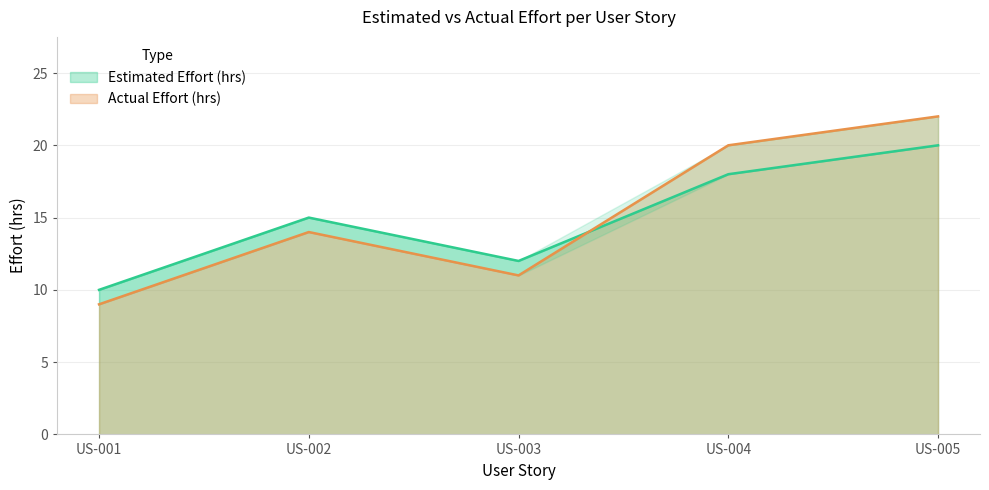

The value of Actual Effort (hrs) at US-005 is 22. True or false?

True